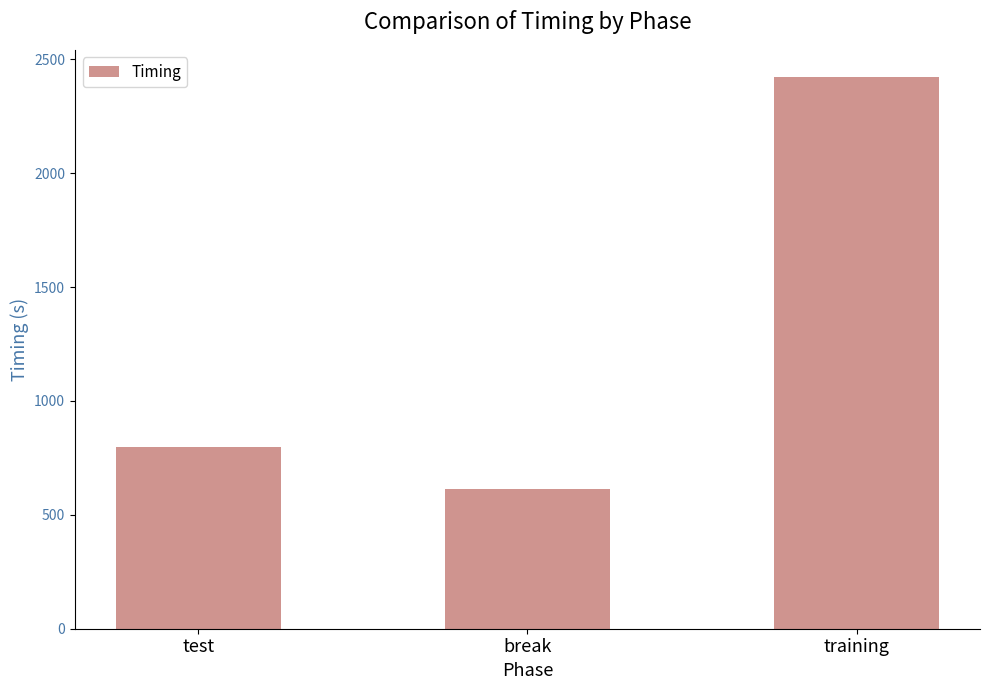

What is the value of the 1st bar from the left?

800.1